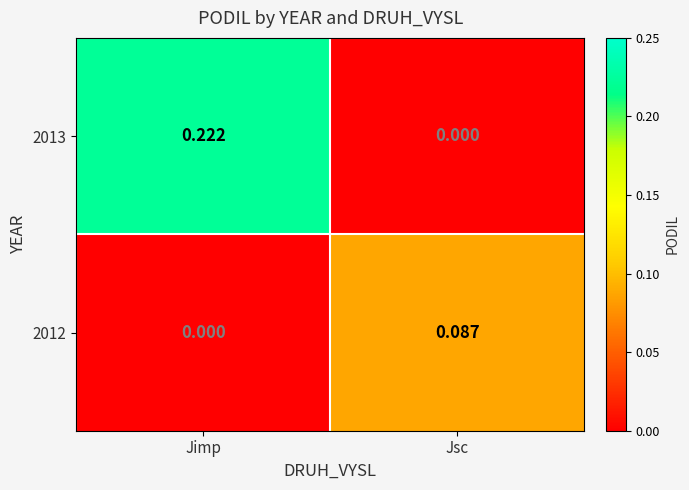

At which category is the sum across all series the highest?

Jimp